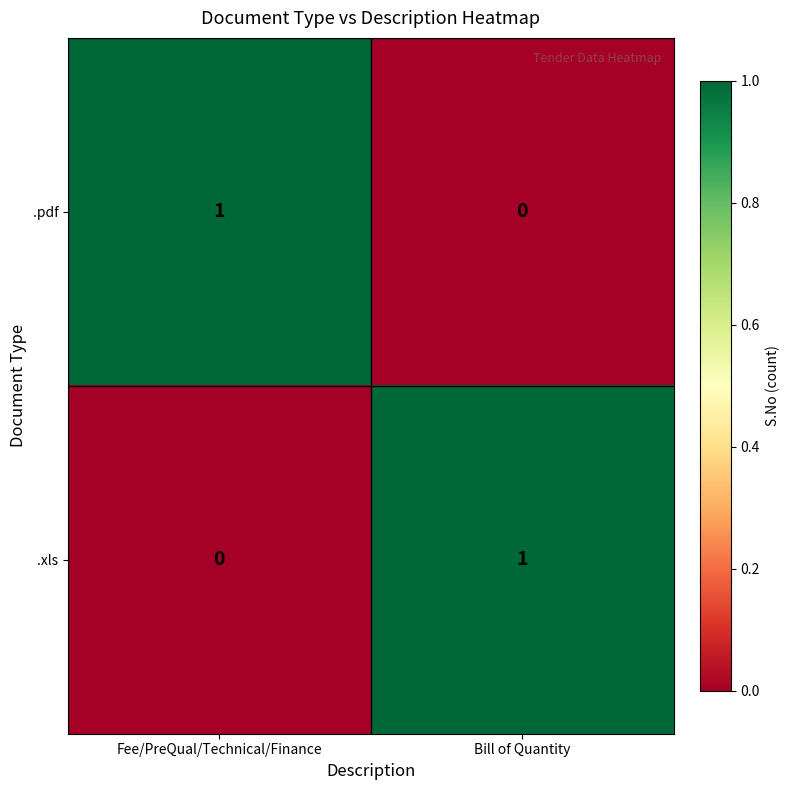

Is it true that .xls equals 1 at Bill of Quantity?

True